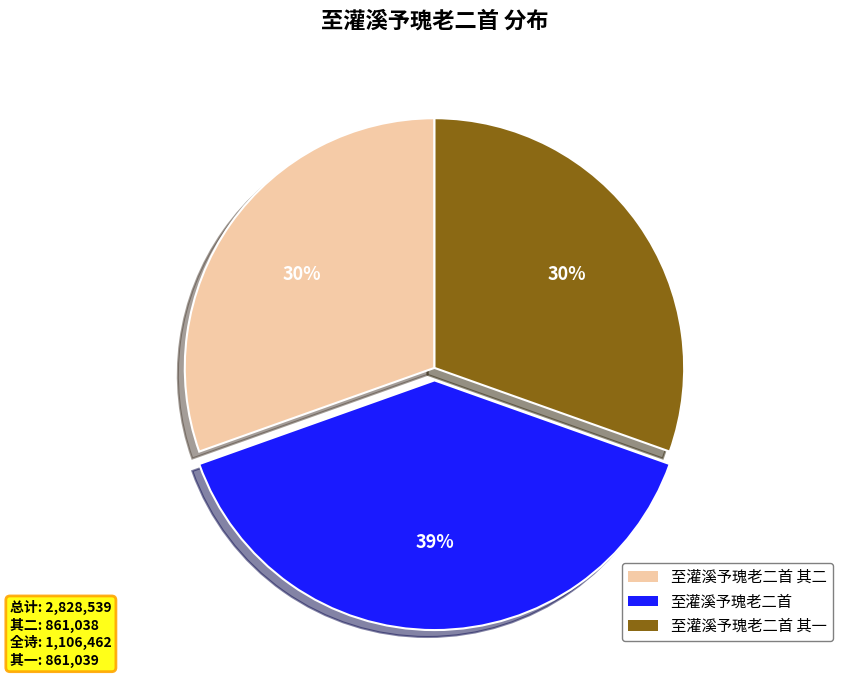

Count the number of slices in the pie.

3